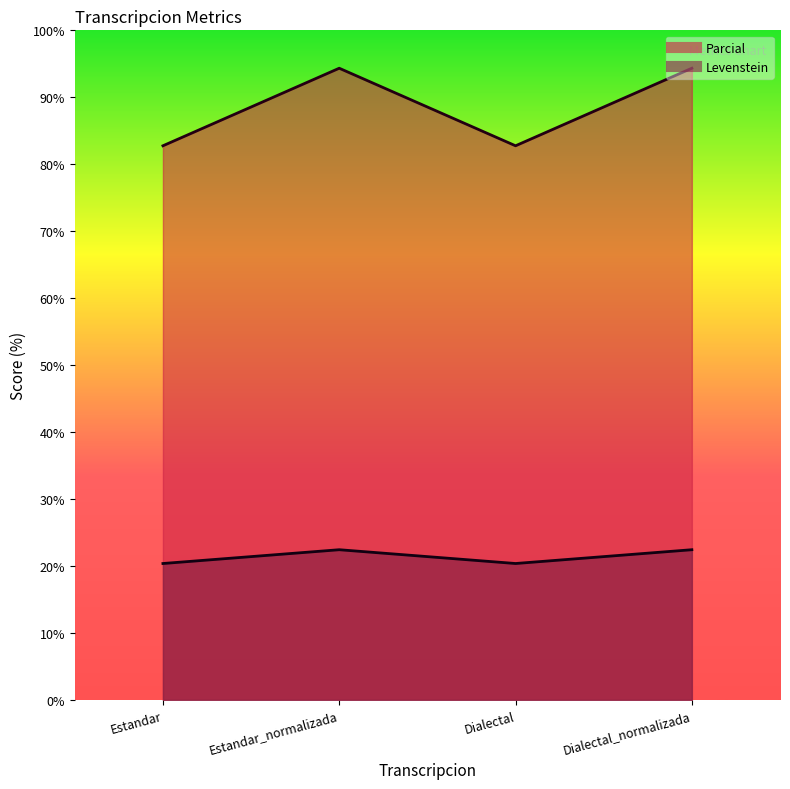

What is the average value of the Parcial series?

21.4